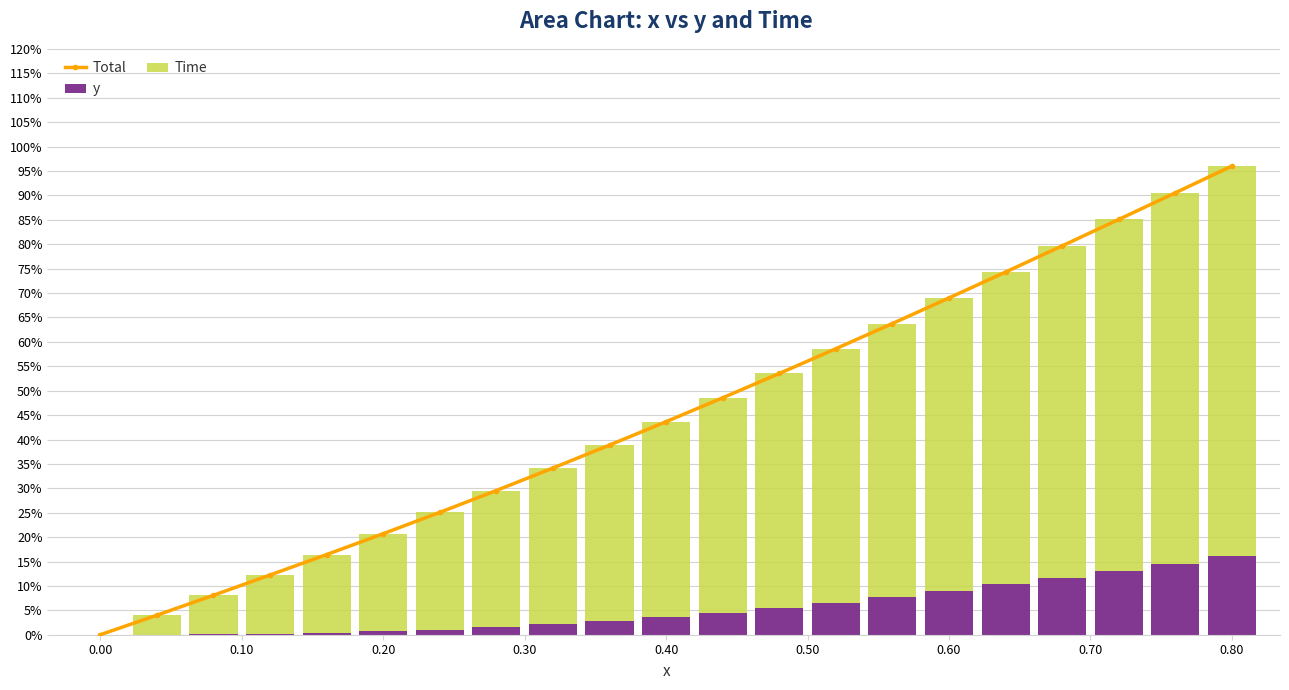

What is the difference between the maximum and second lowest values in the y series?

0.2